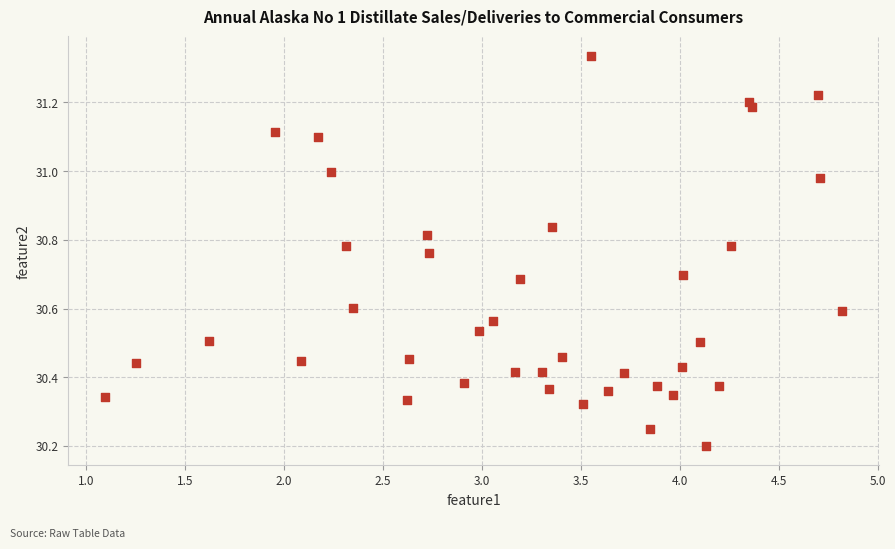

What is the range of Y values (max minus min)?

1.1